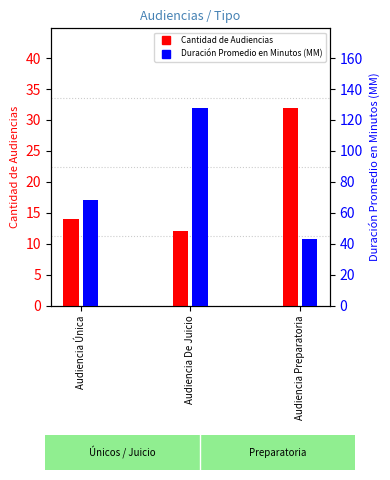

Reading left to right, transcribe all the data shown in this chart.

Cantidad de Audiencias: Audiencia Única=14	Audiencia De Juicio=12	Audiencia Preparatoria=32
Duración Promedio en Minutos (MM): Audiencia Única=68	Audiencia De Juicio=128	Audiencia Preparatoria=43